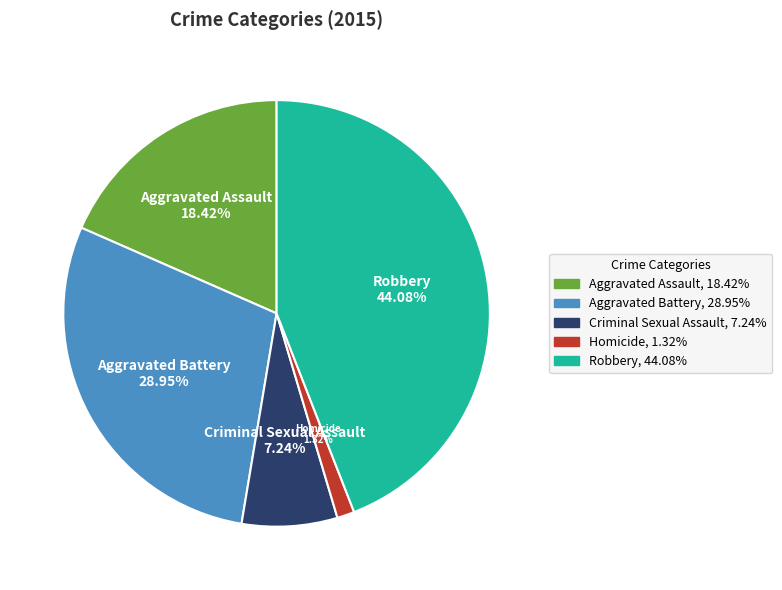

How many segments does this pie chart have?

5